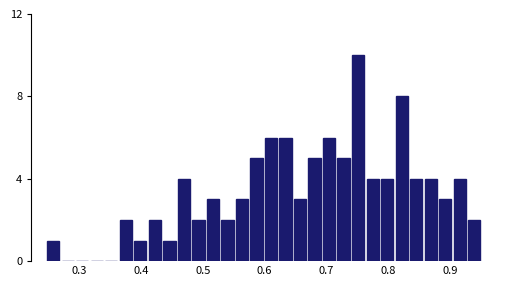

Read against the x-axis, roughly where is the centre of the tallest bar?

0.75